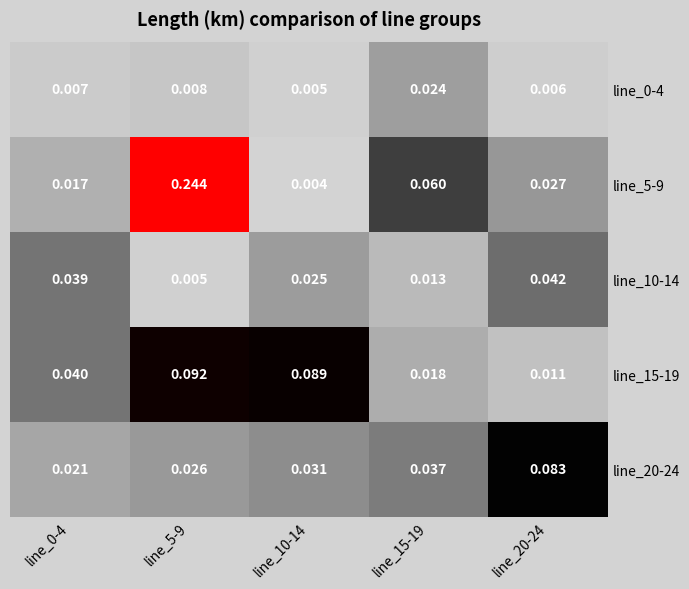

Is the value of line_5-9 at line_5-9 greater than the value of line_20-24 at line_20-24?

Yes